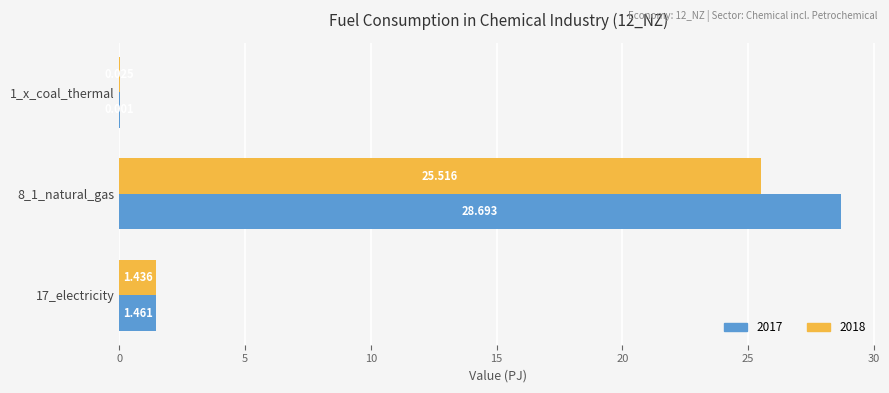

Count the number of data series in this chart.

2